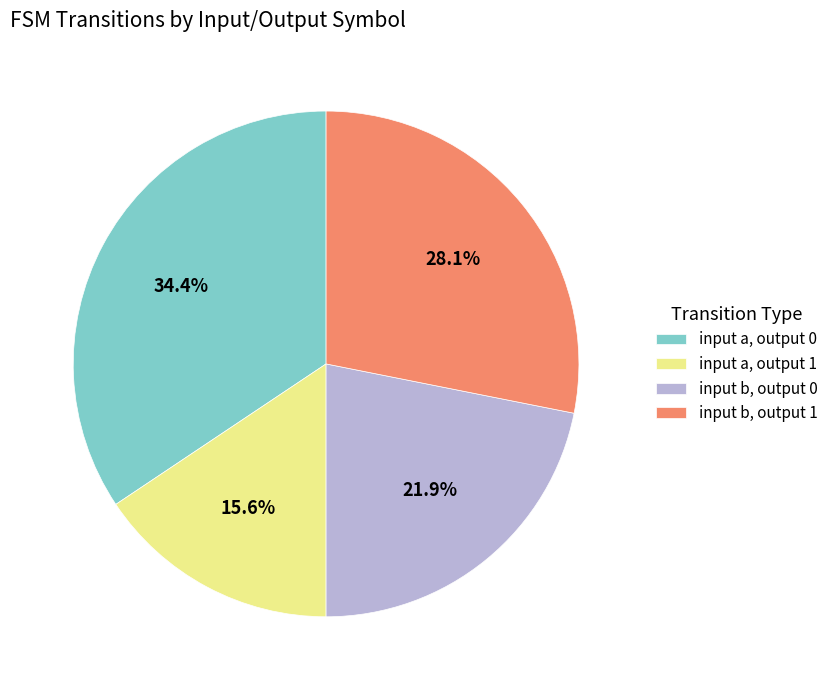

Which category has the biggest portion of the pie?

input a, output 0